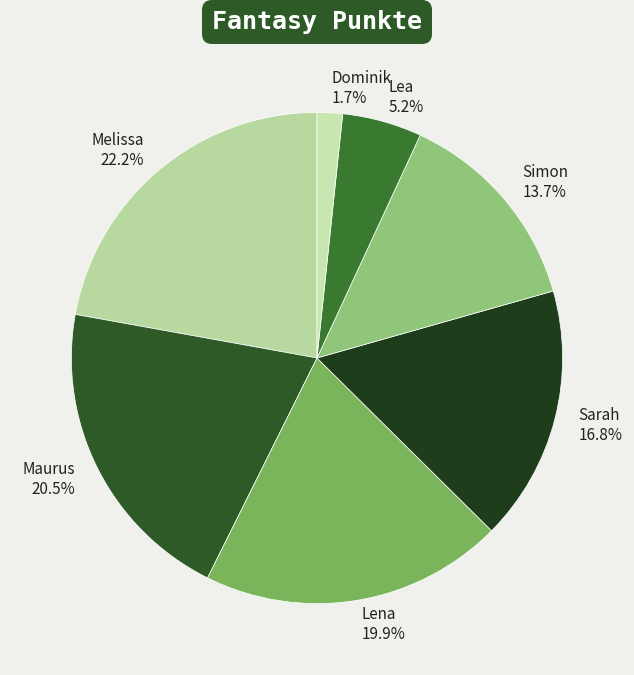

What is the largest slice in the pie chart?

Melissa